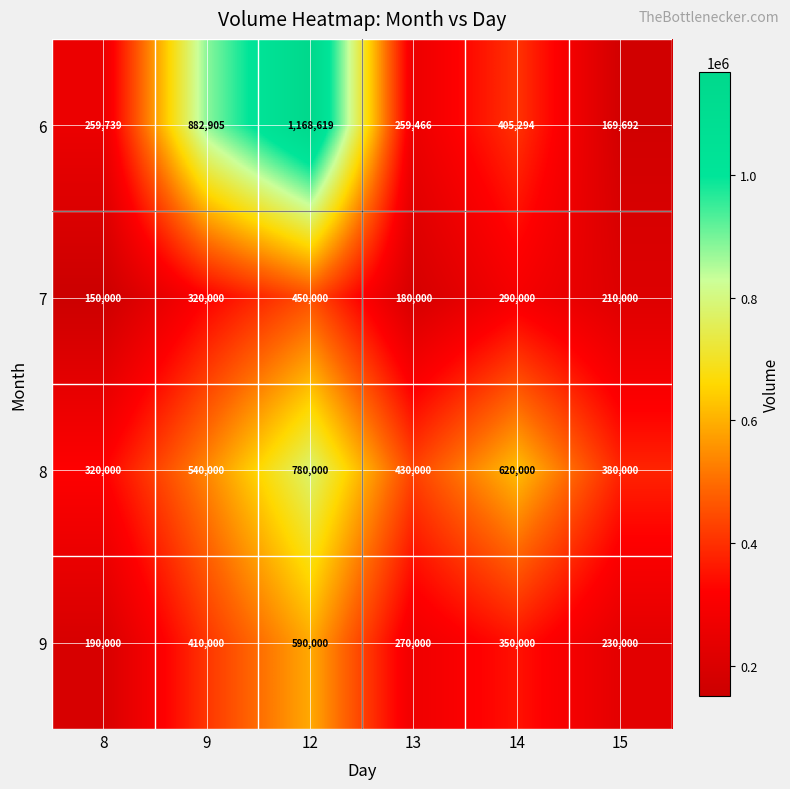

Is the value of 9 at 13 greater than the value of 7 at 13?

Yes